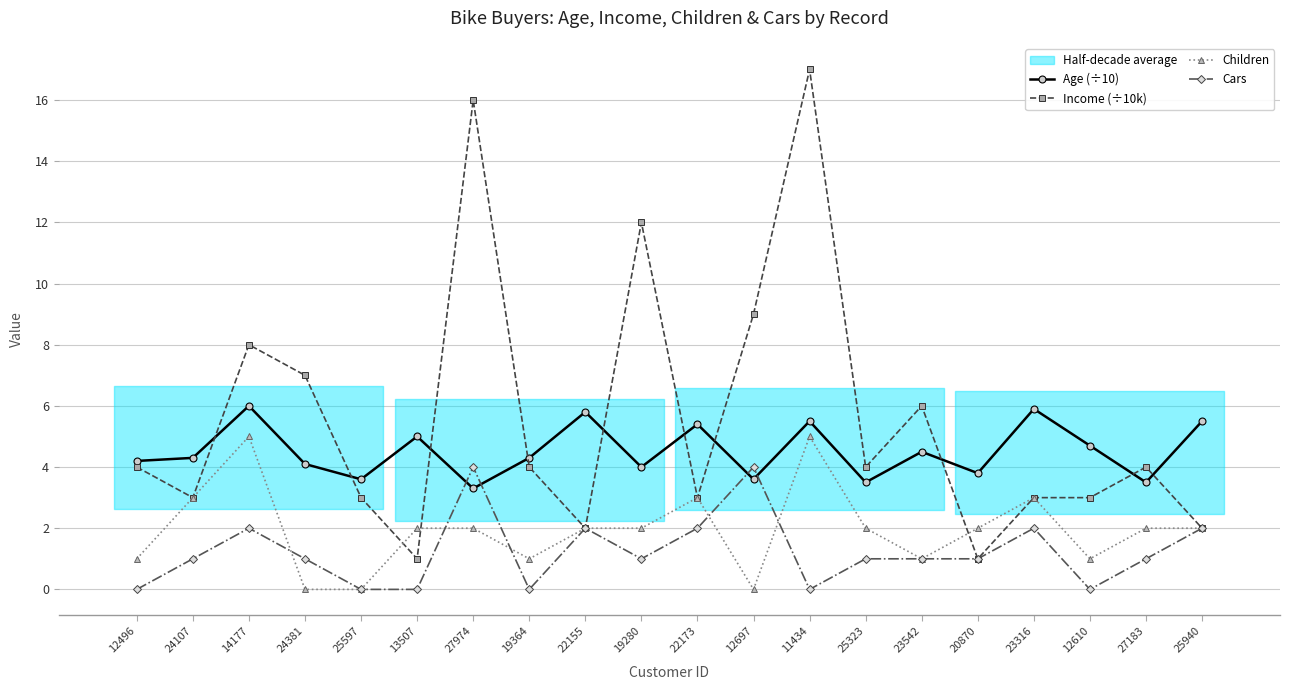

At which category does Age (÷10) reach its first local valley?

25597